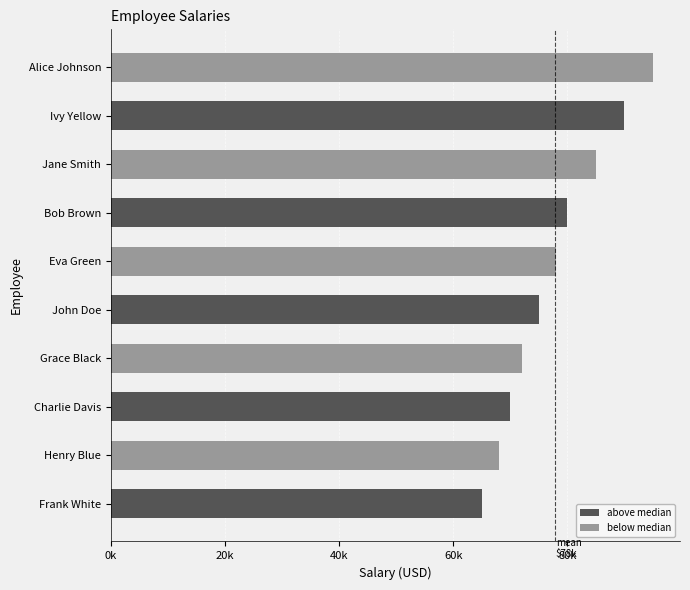

Where does the data first go above 78000?

Bob Brown